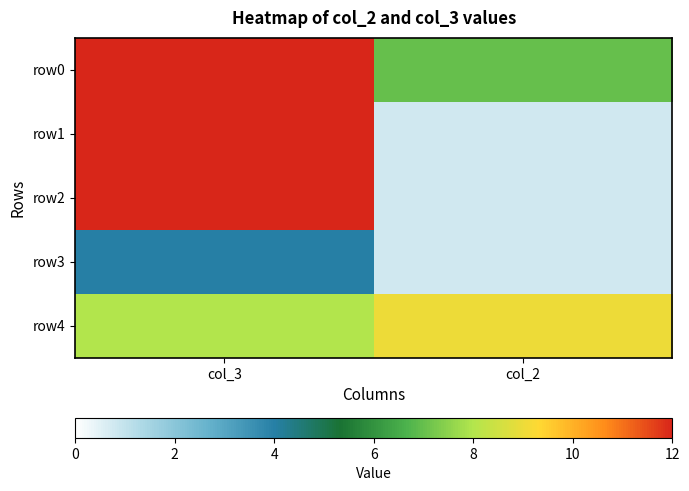

True or false: row2 has a value of 4.1 at col_3.

False